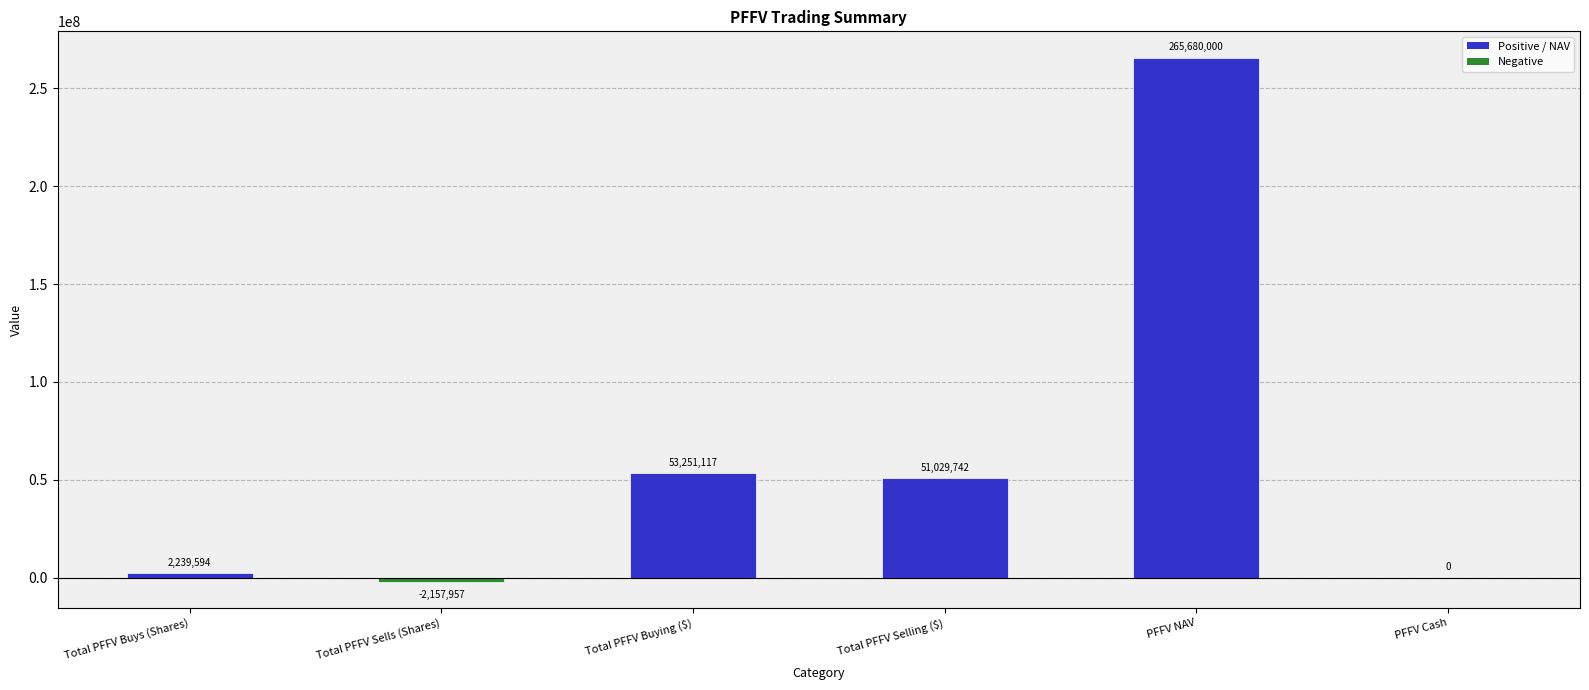

Where does the data first go above 51029741?

Total PFFV Buying ($)